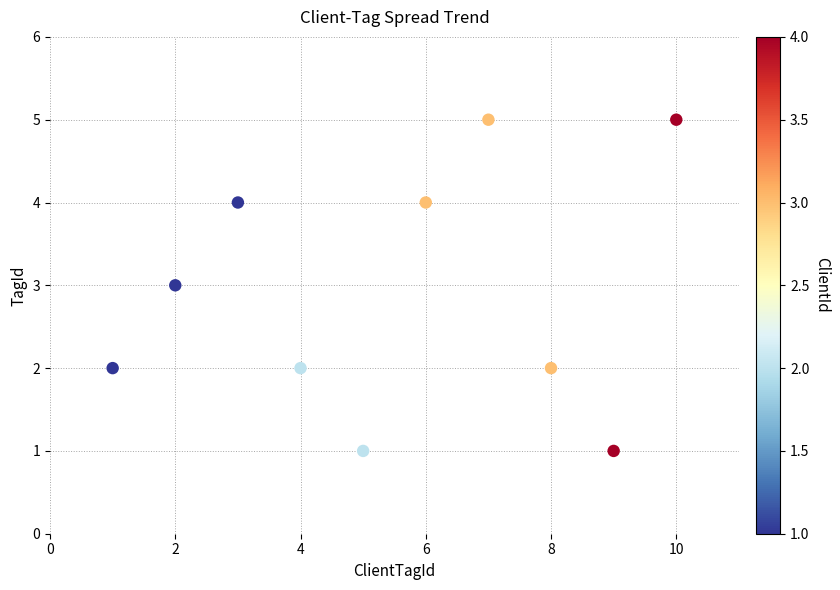

What is the range of X values (max minus min)?

9